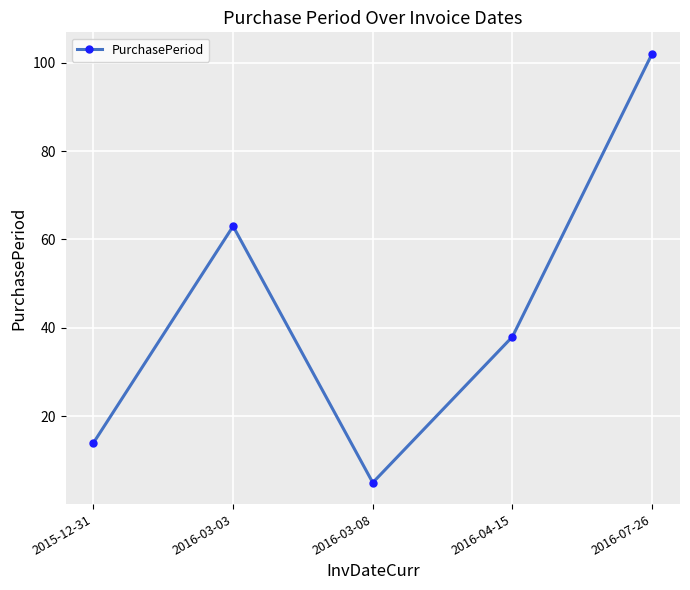

At which category does the data reach its first local peak?

2016-03-03